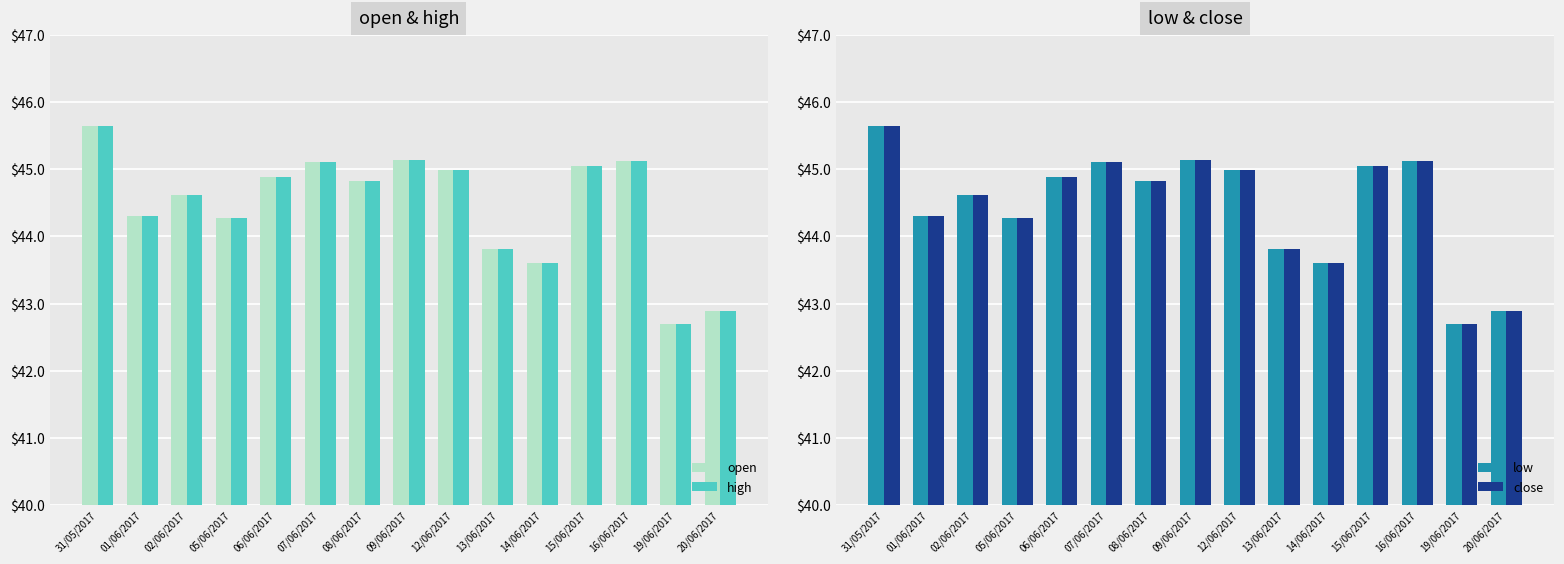

How many groups of bars are there?

15